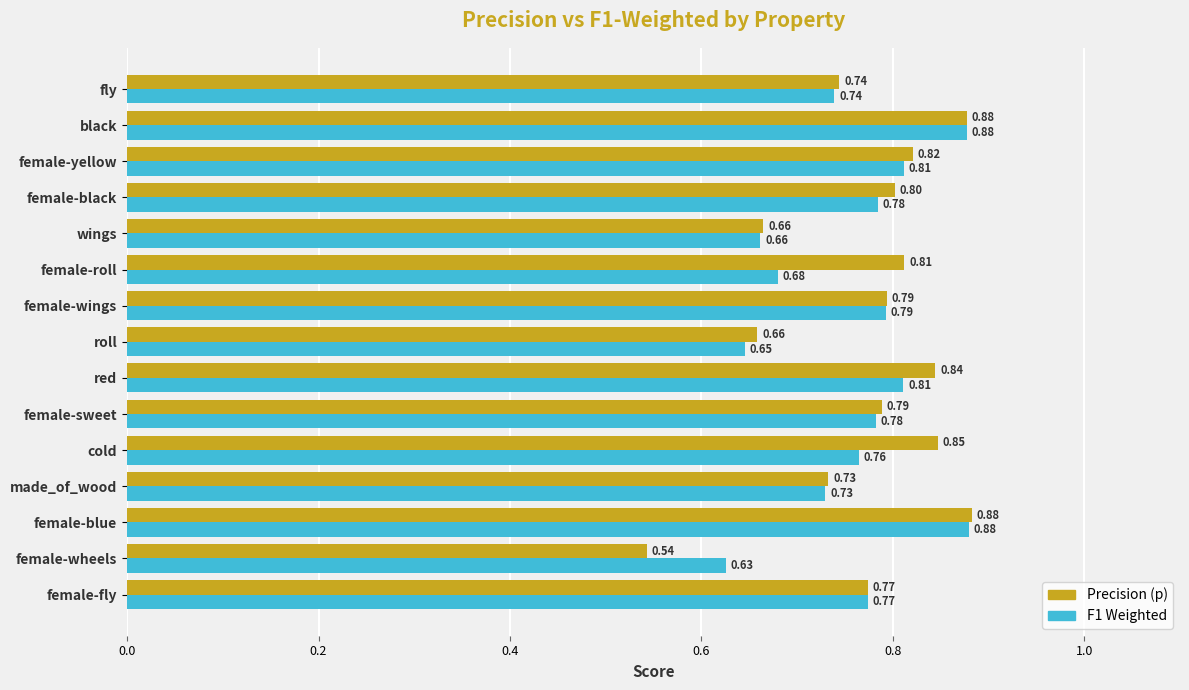

What is the total value across all series at female-wheels?

1.2